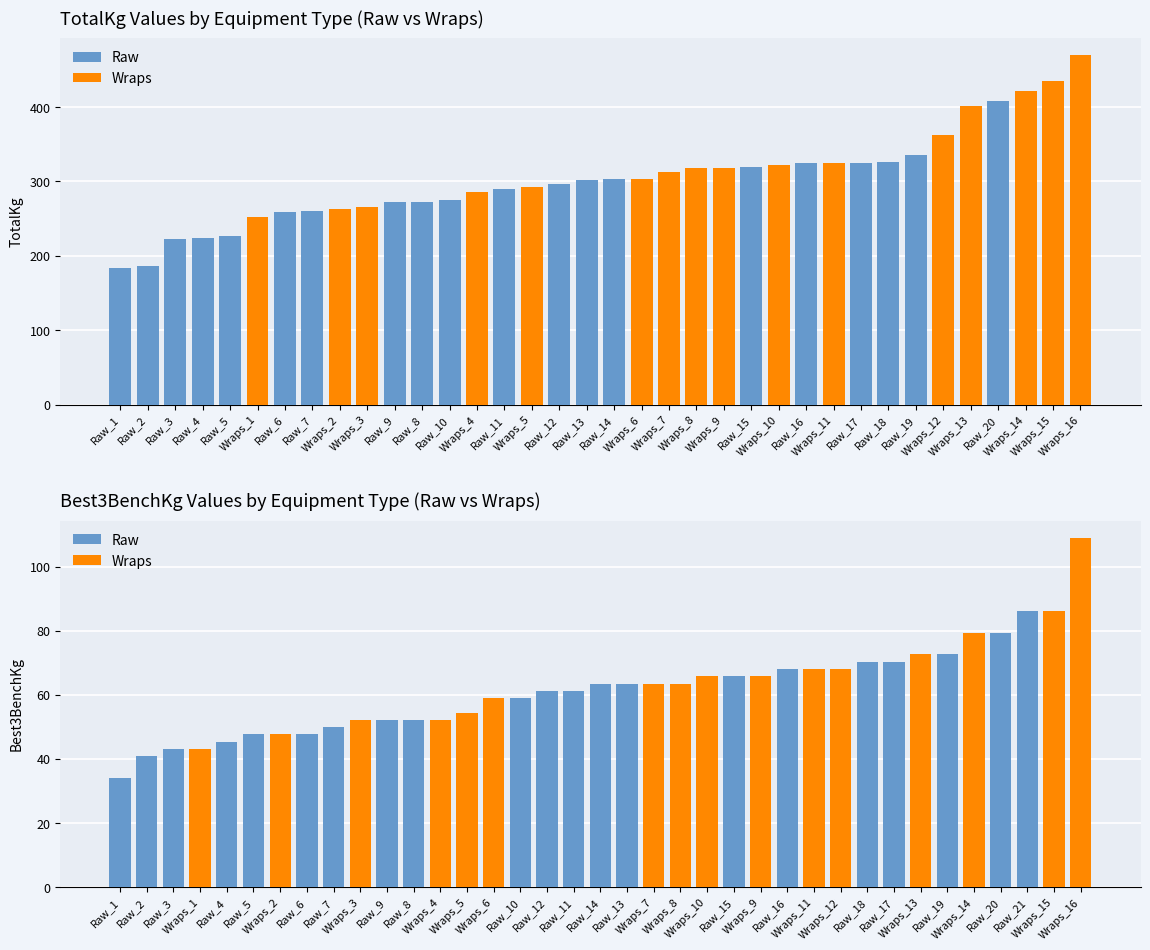

Which label corresponds to the smallest value in the chart?

Raw